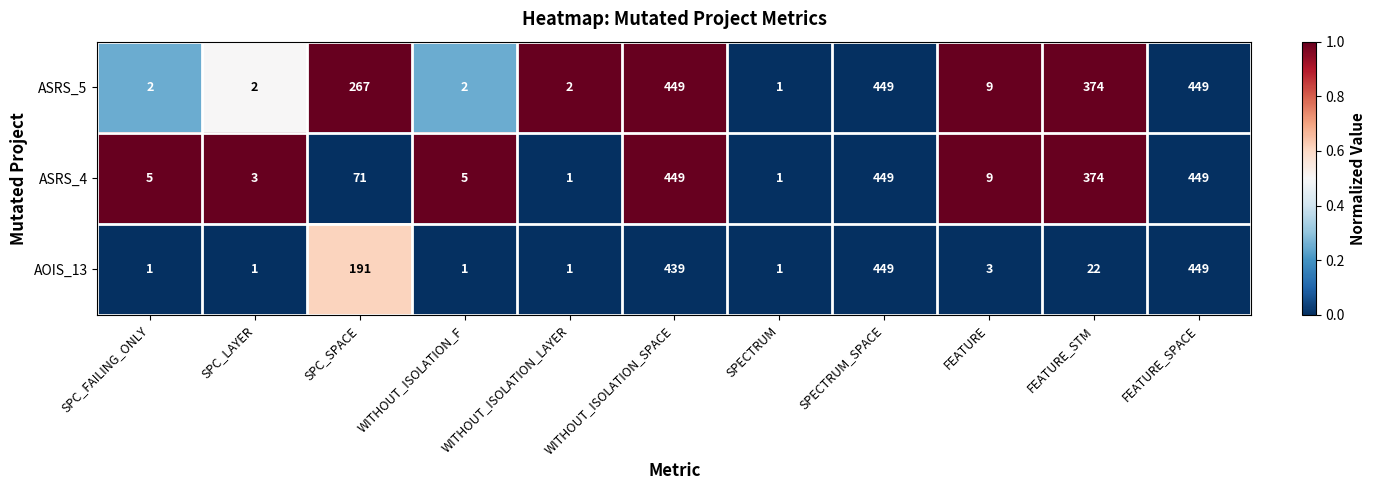

Is it true that ASRS_5 equals 657 at FEATURE_STM?

False